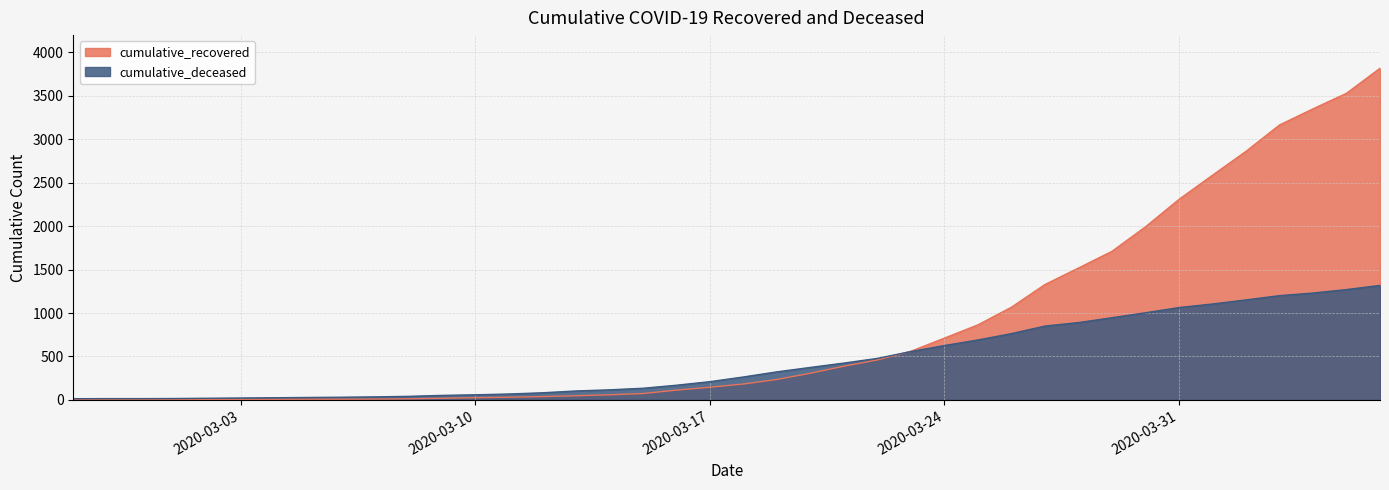

What is the minimum value shown in the chart?

2